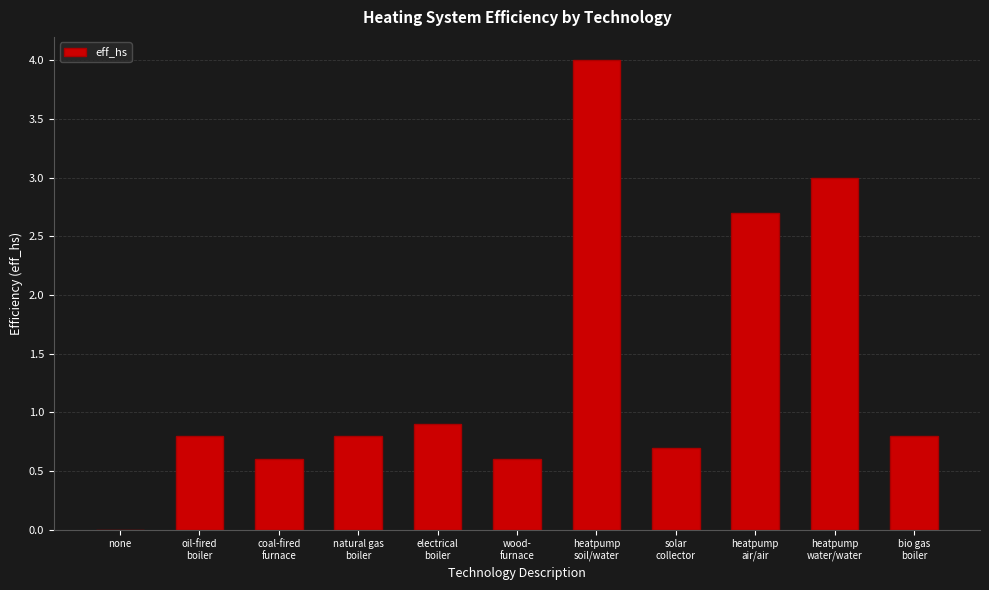

What is the ratio of the value at solar
collector to the value at heatpump
water/water?

0.2